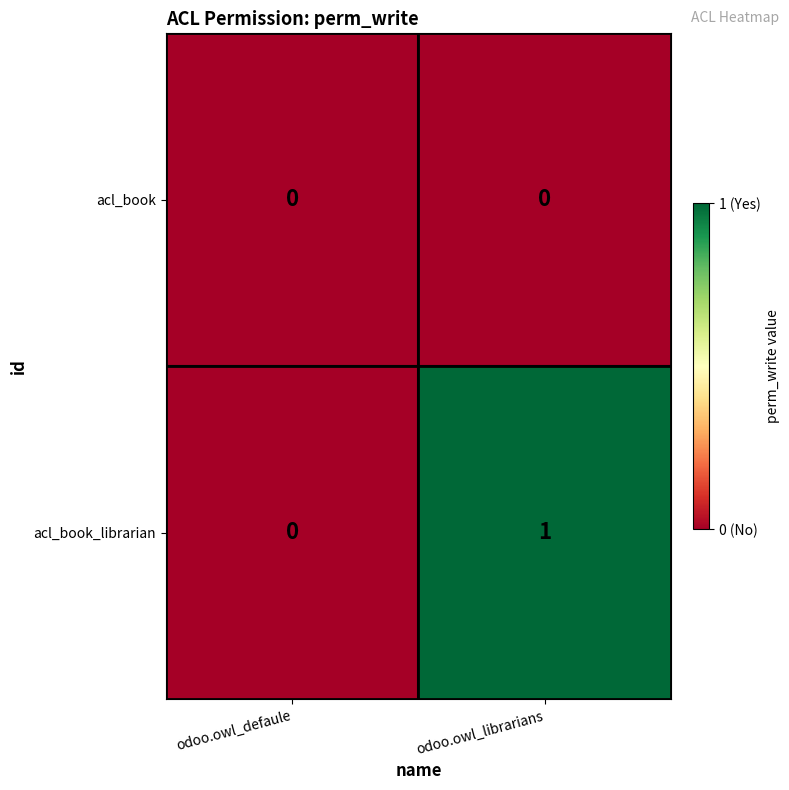

Rank the series by their maximum value, from highest to lowest.

acl_book_librarian, acl_book